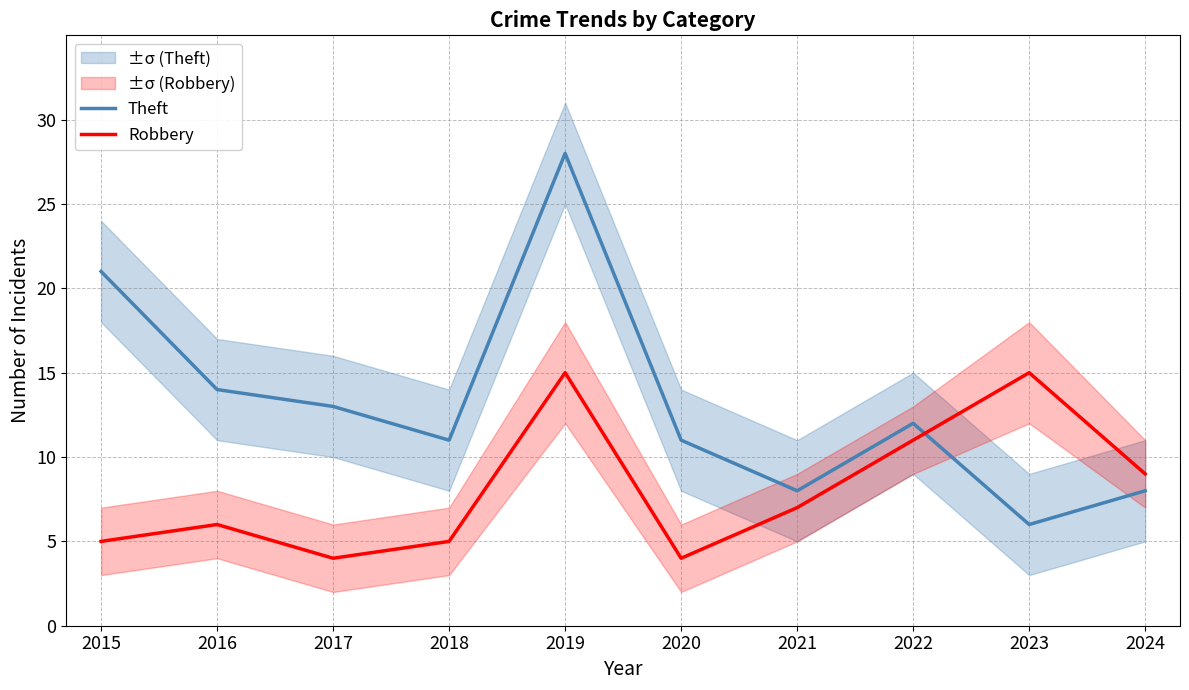

Is it true that Theft equals 9 at 2016?

False